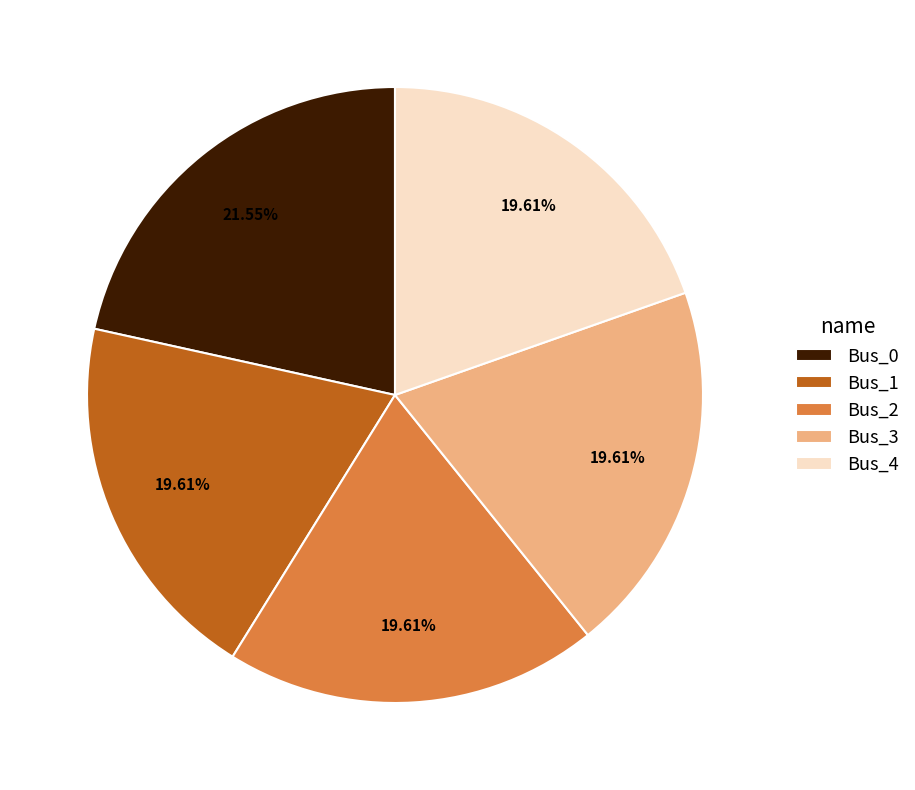

Count the number of slices in the pie.

5